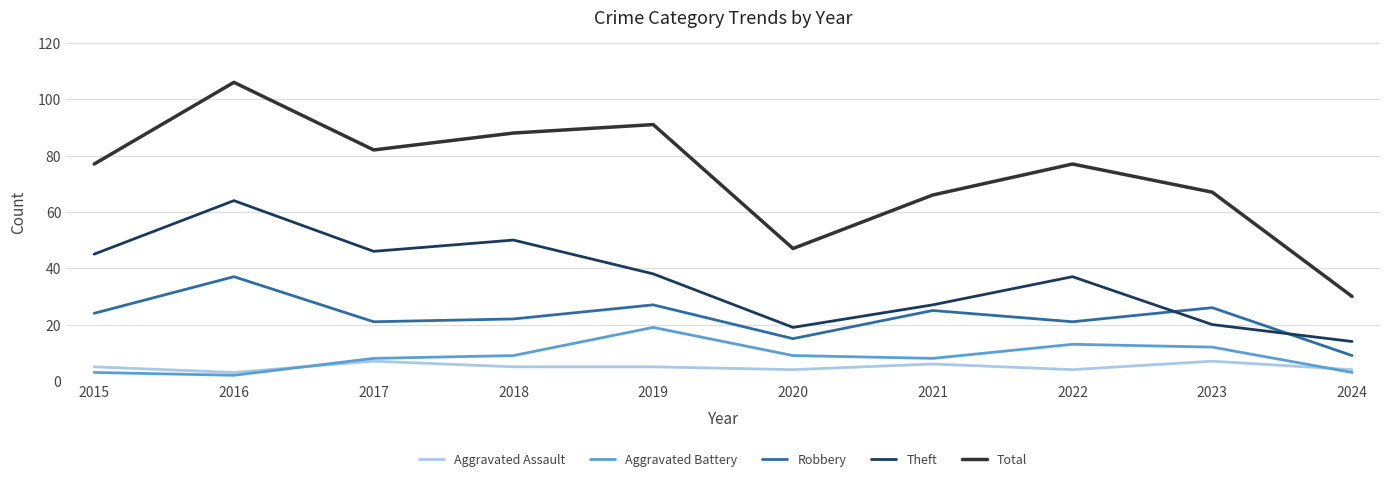

What is the maximum value shown in the chart?

106